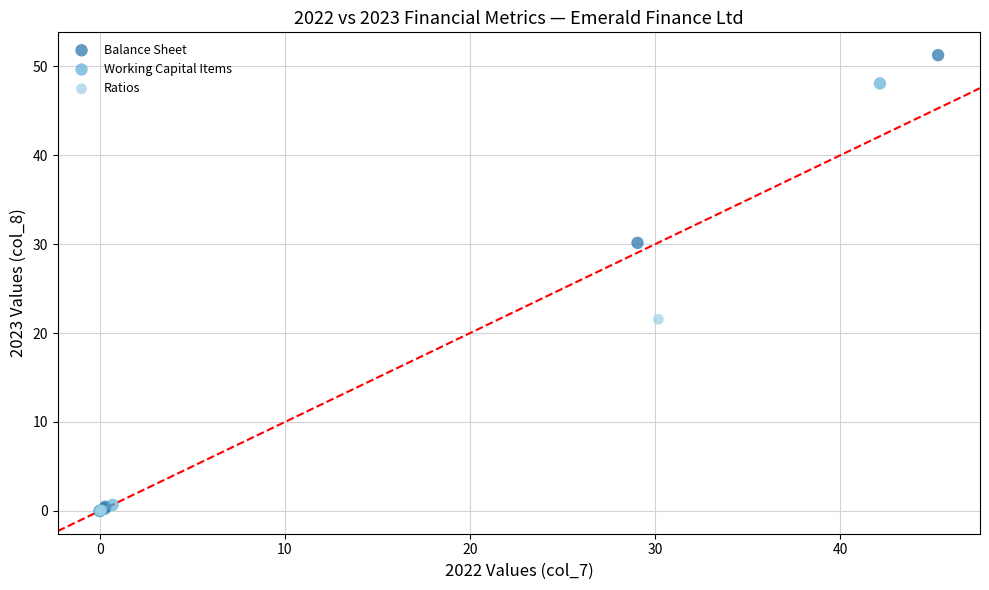

Which series reaches the maximum Y coordinate?

Balance Sheet